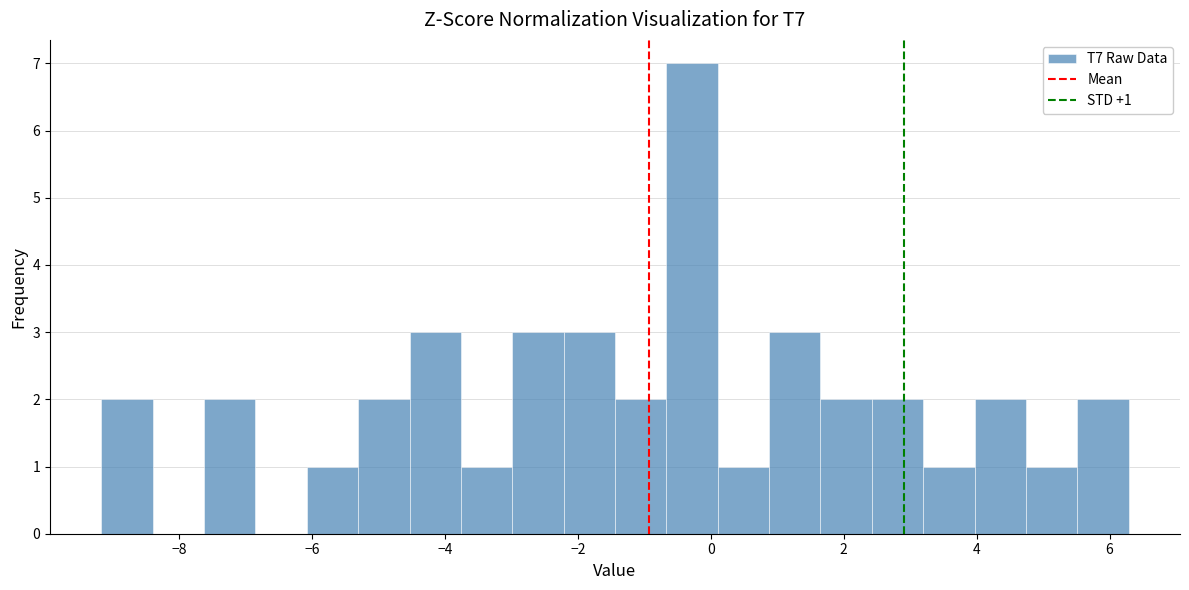

Around what value on the x-axis is the tallest bar? Give the approximate position of its centre, as read against the axis.

-0.2